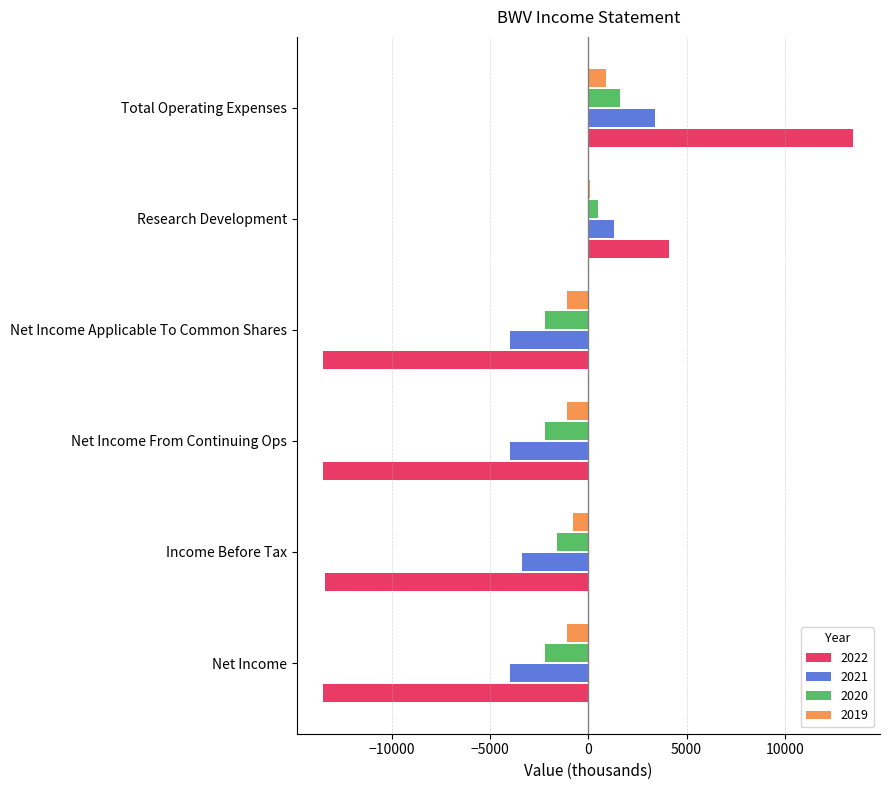

How many negative values does the 2022 series have?

4